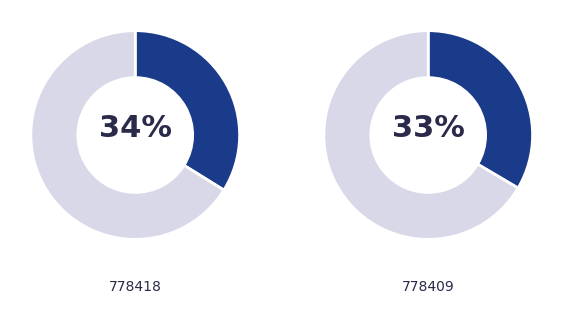

True or false: 778409 accounts for 22% of the total.

False